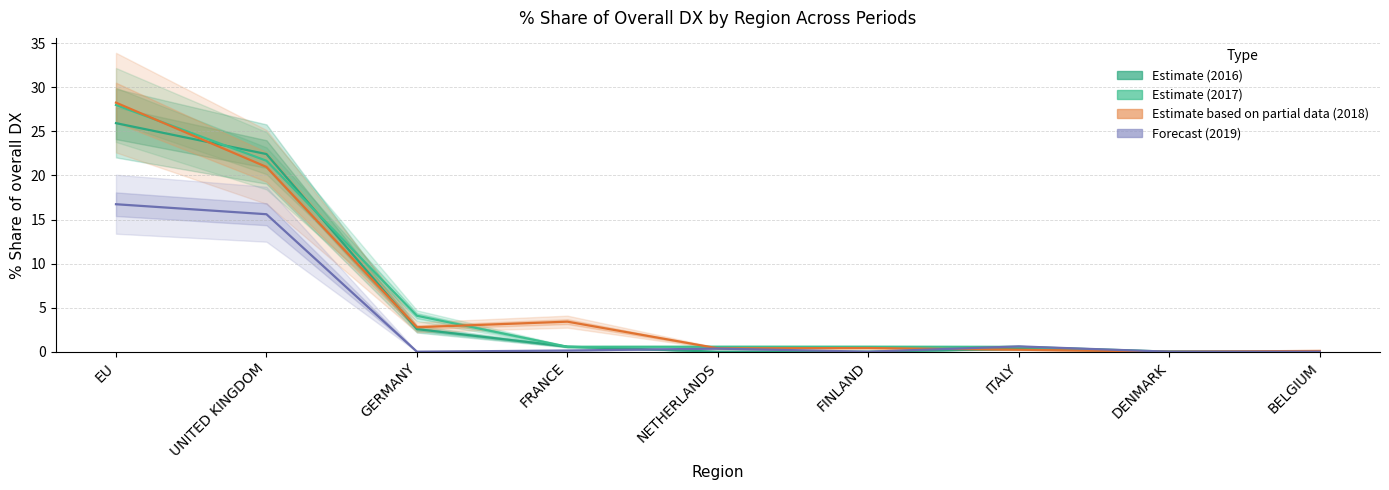

Reading right to left, what are all the values shown in this chart?

201612 Estimate: BELGIUM=0.0	DENMARK=0.0	ITALY=0.3	FINLAND=0.0	NETHERLANDS=0.0	FRANCE=0.6	GERMANY=2.6	UNITED KINGDOM=22.4	EU=25.9
201712 Estimate: BELGIUM=0.0	DENMARK=0.0	ITALY=0.6	FINLAND=0.6	NETHERLANDS=0.6	FRANCE=0.6	GERMANY=4.1	UNITED KINGDOM=21.7	EU=28.0
201812 Estimate based on partial data: BELGIUM=0.1	DENMARK=0.0	ITALY=0.2	FINLAND=0.4	NETHERLANDS=0.4	FRANCE=3.4	GERMANY=2.8	UNITED KINGDOM=21.0	EU=28.3
201908 Forecast: BELGIUM=0.0	DENMARK=0.0	ITALY=0.6	FINLAND=0.0	NETHERLANDS=0.3	FRANCE=0.1	GERMANY=0.0	UNITED KINGDOM=15.6	EU=16.7